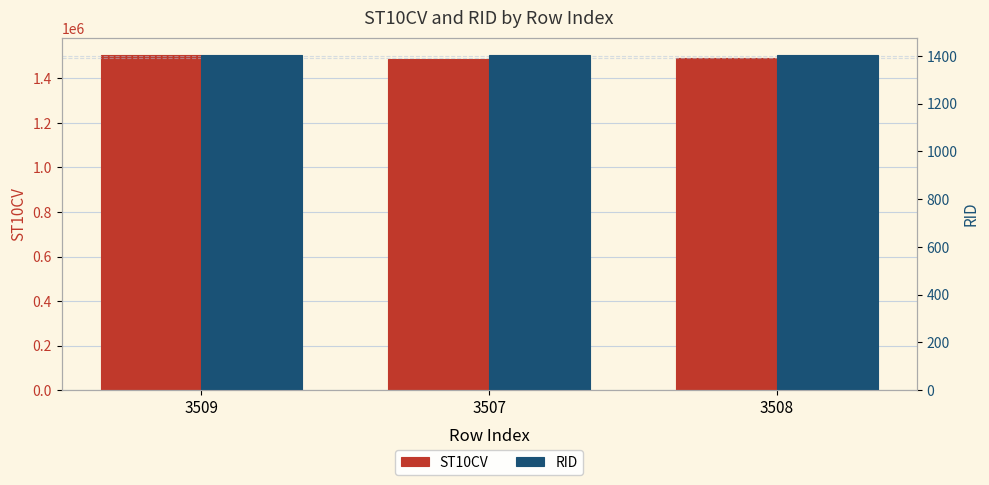

Does the chart contain stacked bars?

No